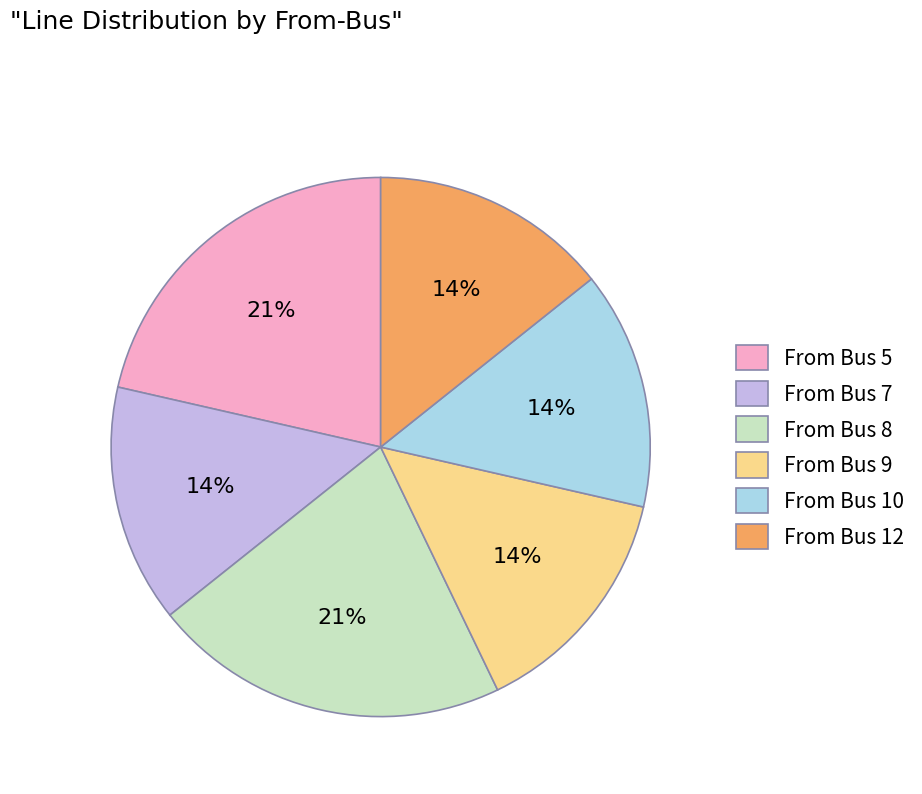

Is it true that From Bus 9 is 14% of the pie?

True